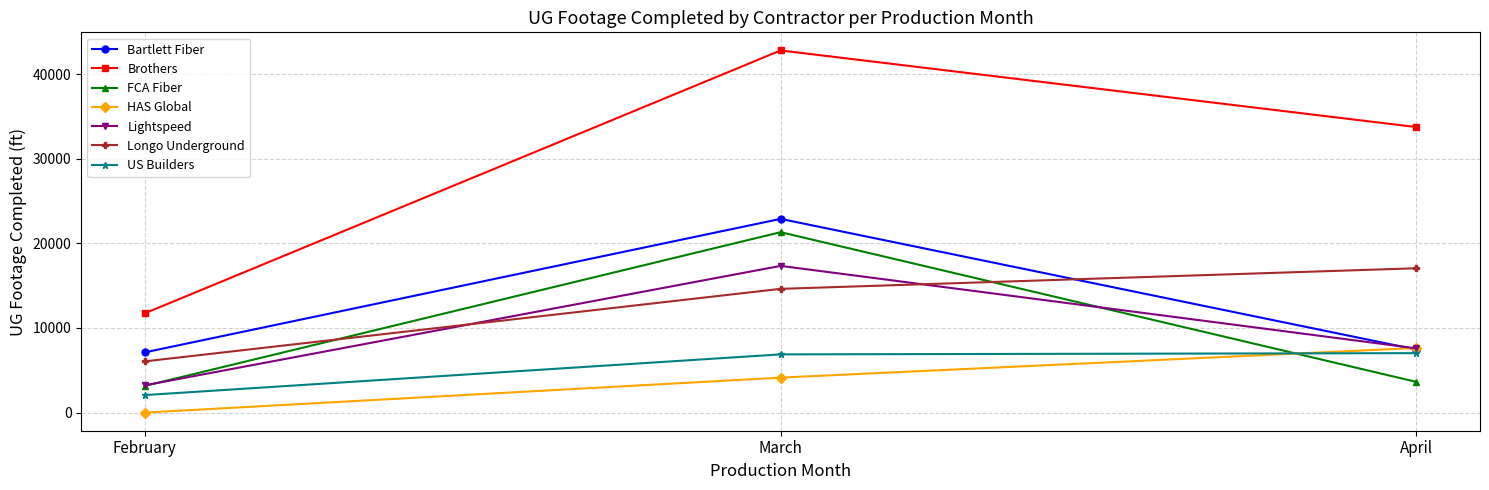

The FCA Fiber series shows 3158 at February. True or false?

True